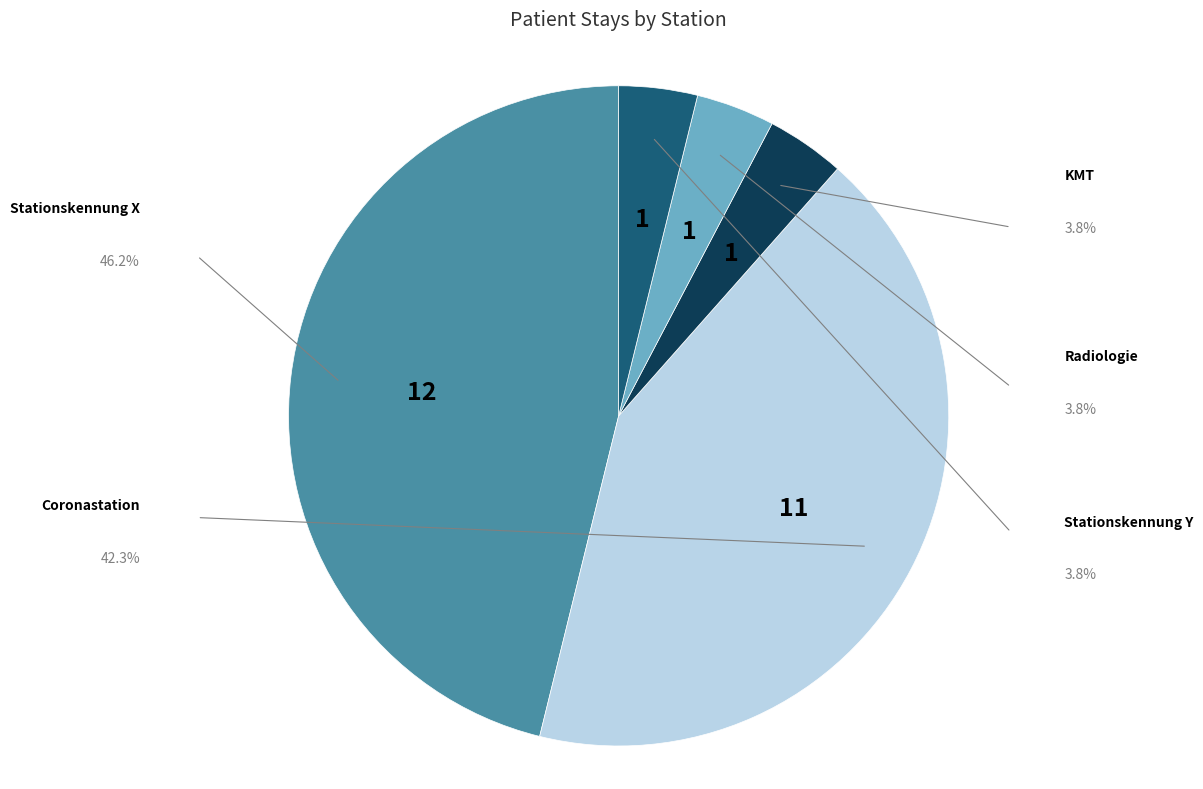

Is there a majority slice in this chart?

No